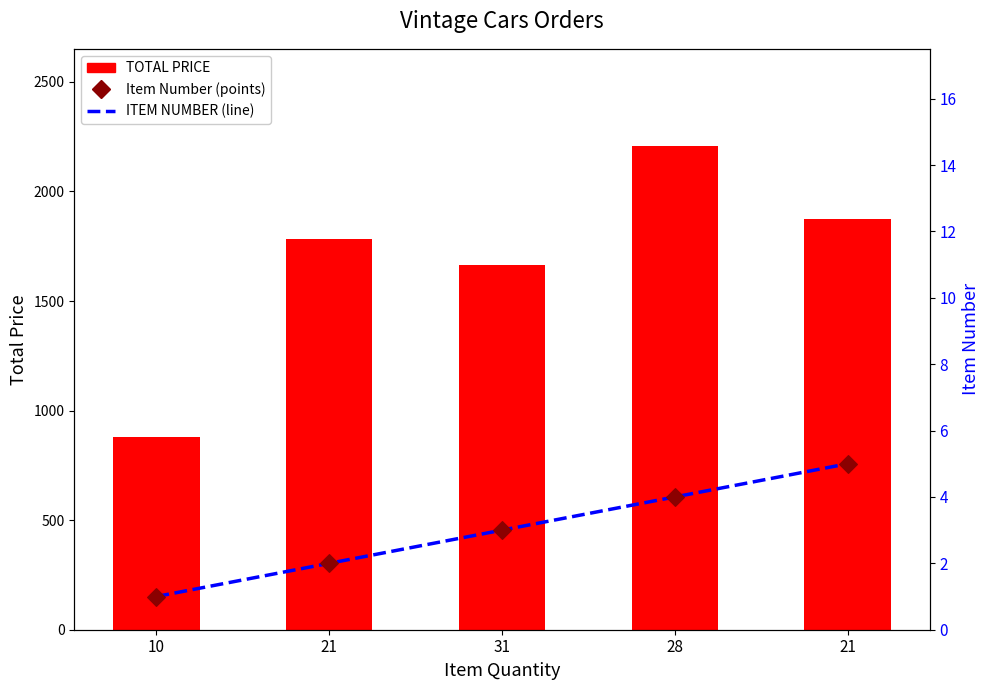

At which category is the sum across all series the highest?

28